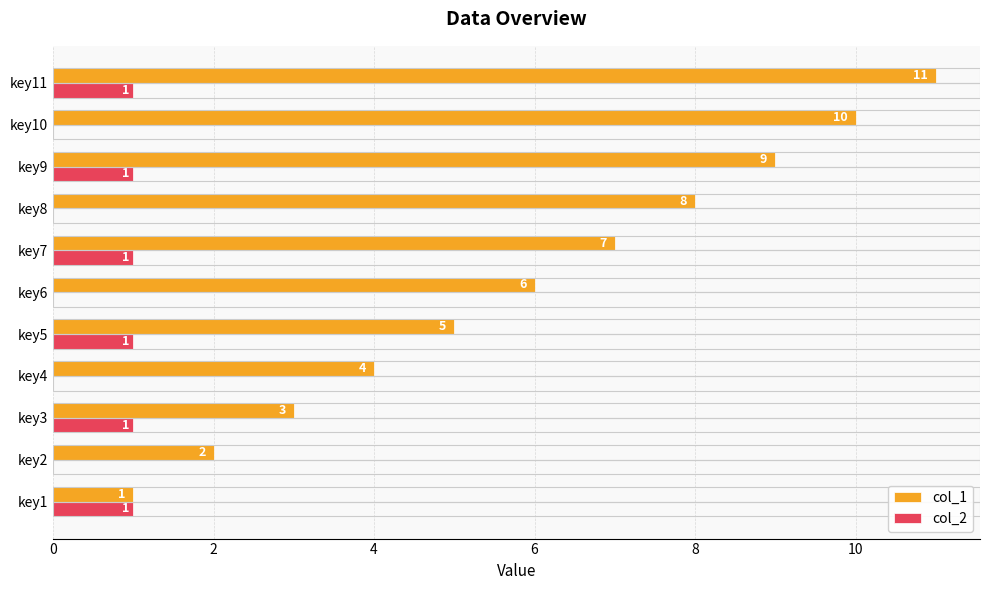

At which label is col_1 closest to 6?

key6